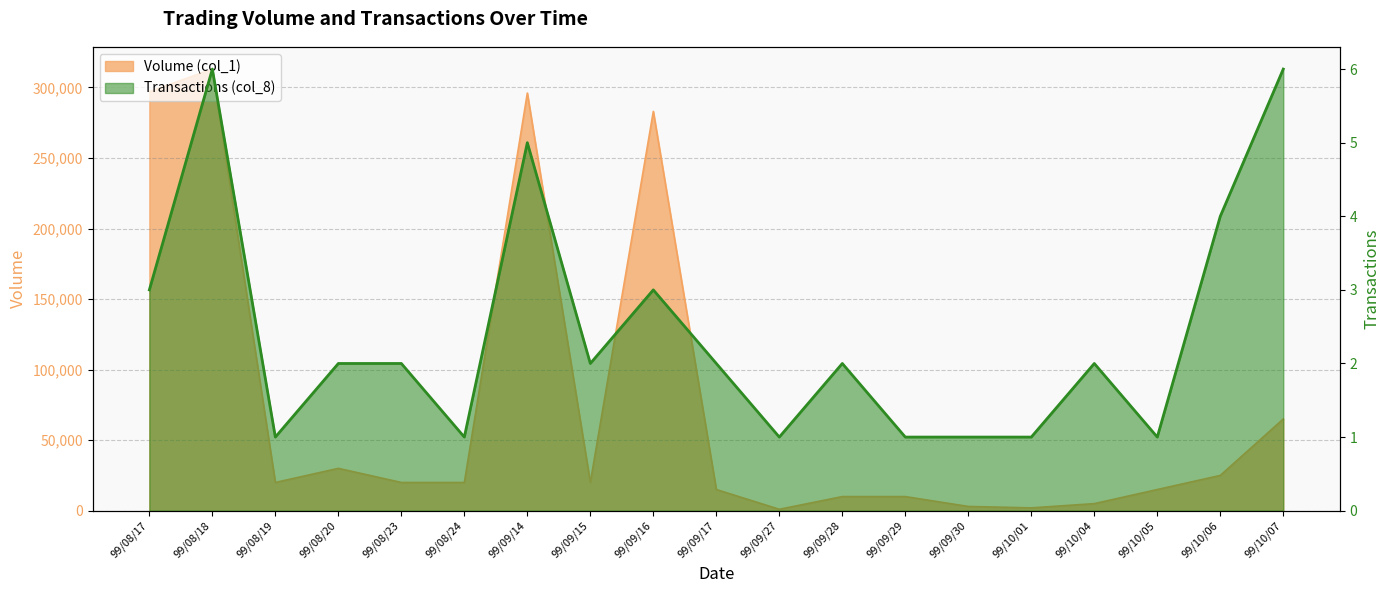

Which series has the largest total across all categories?

Volume (col_1)